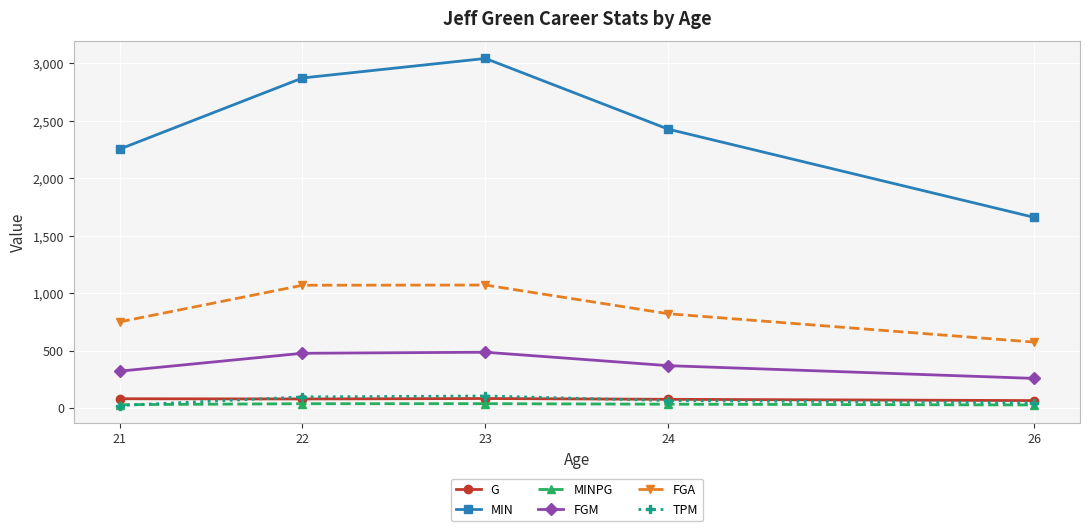

At which category is the sum across all series the highest?

23